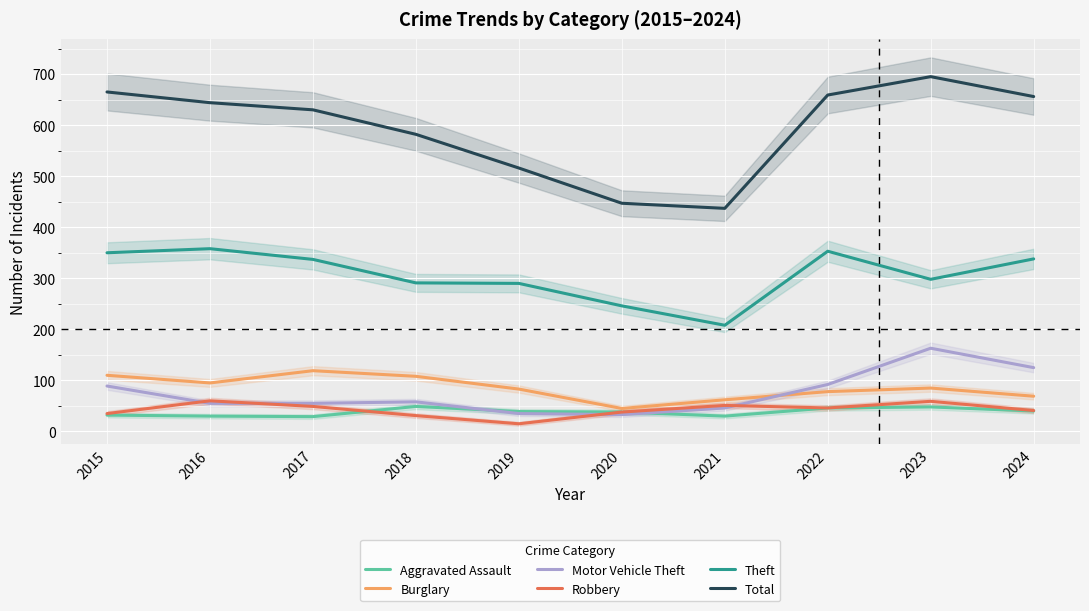

True or false: Burglary and Robbery cross at least once.

False